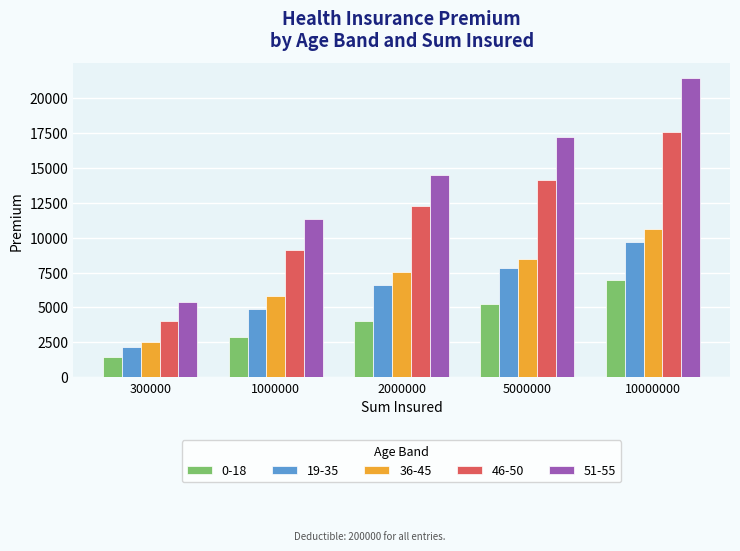

What is the spread (max minus min) of values at 2000000?

10440